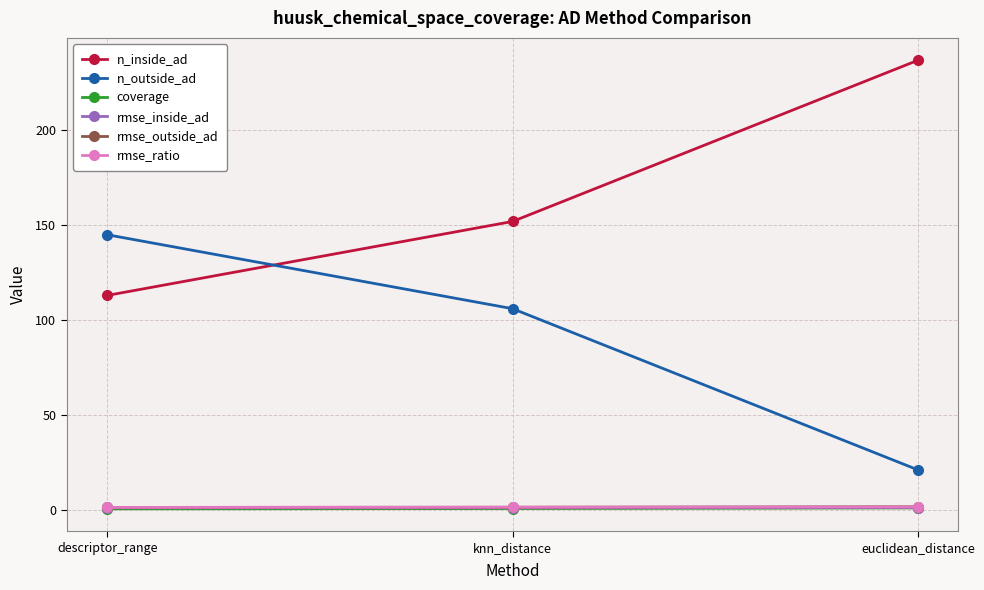

Which label corresponds to the largest value in the chart?

euclidean_distance